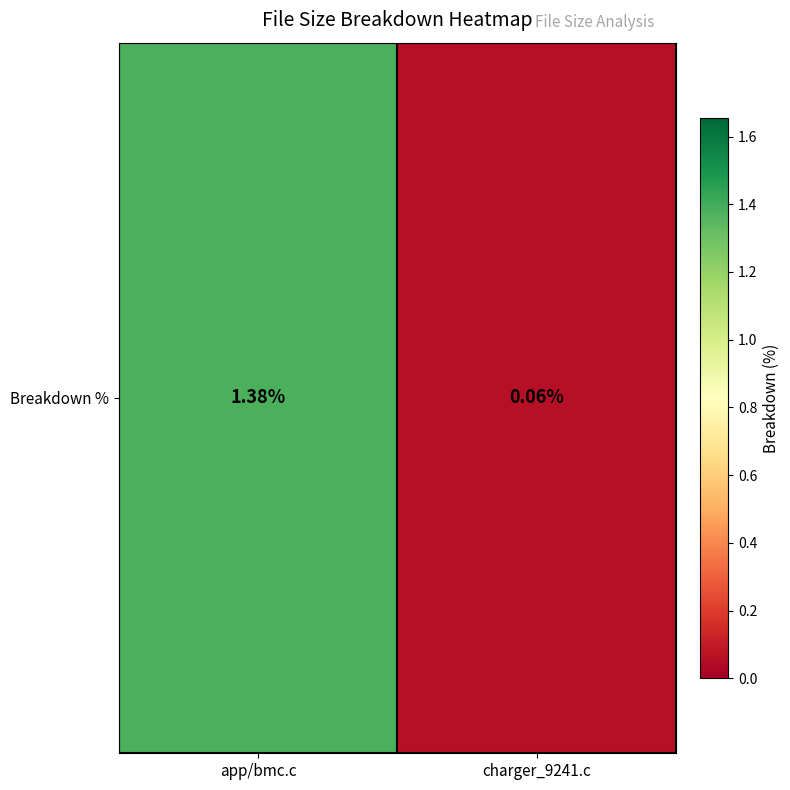

List the labels in order of value, smallest first.

charger_9241.c, app/bmc.c